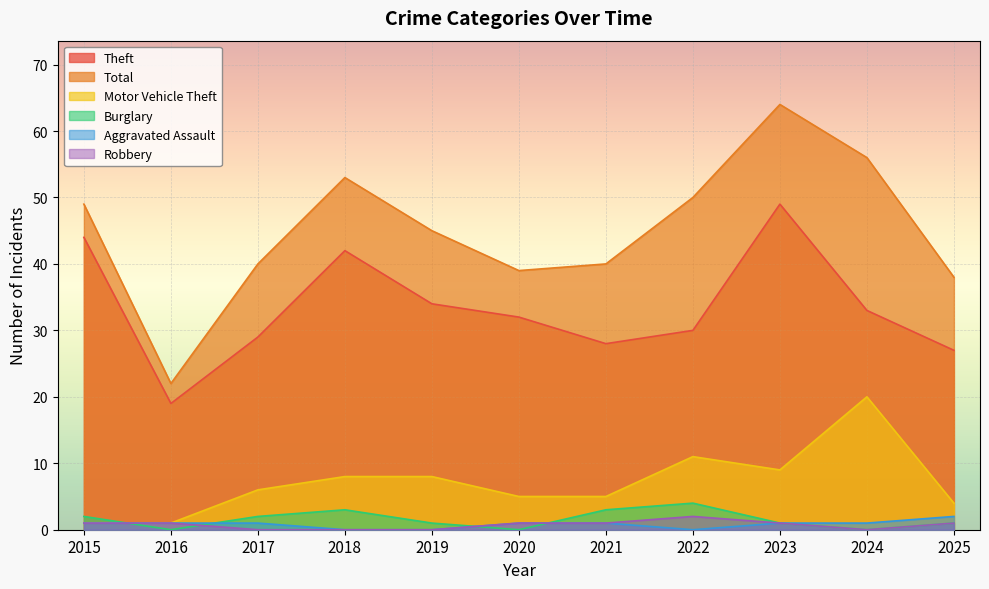

What is the sum of the Robbery values at 2024 and 2022?

2